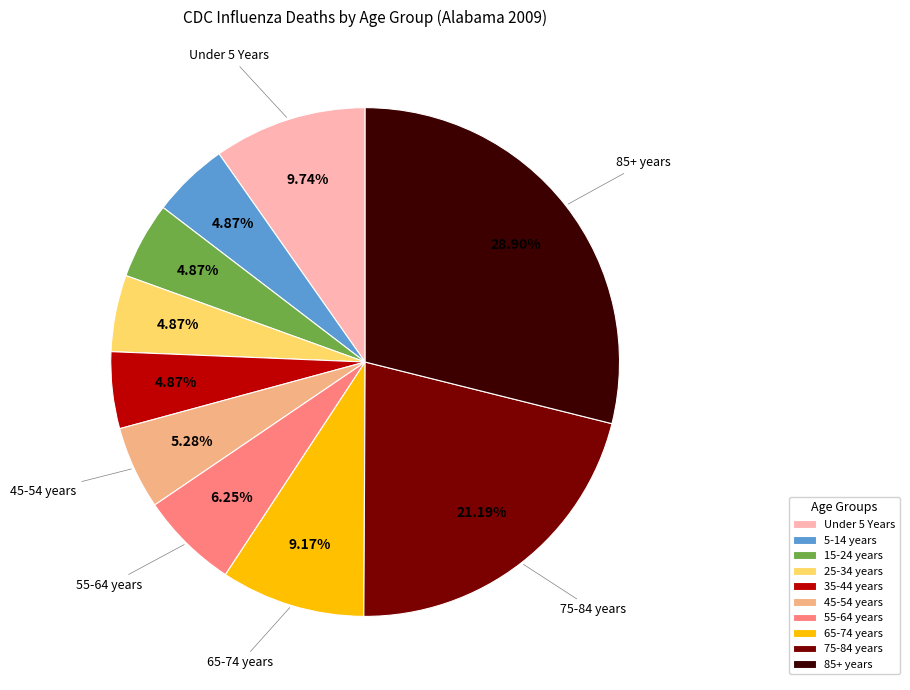

The 75-84 years slice represents 35% of the pie. True or false?

False